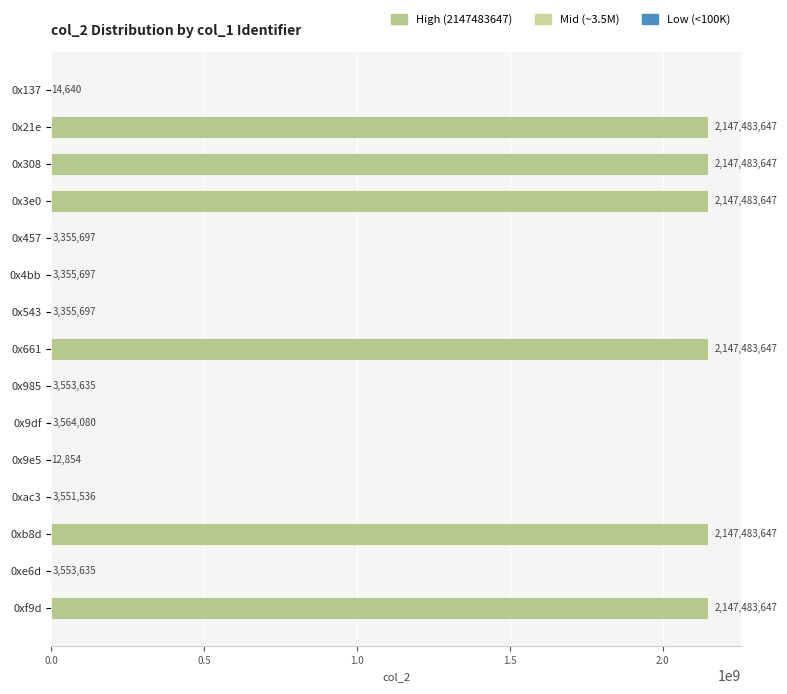

What is the greatest value displayed?

2147483647